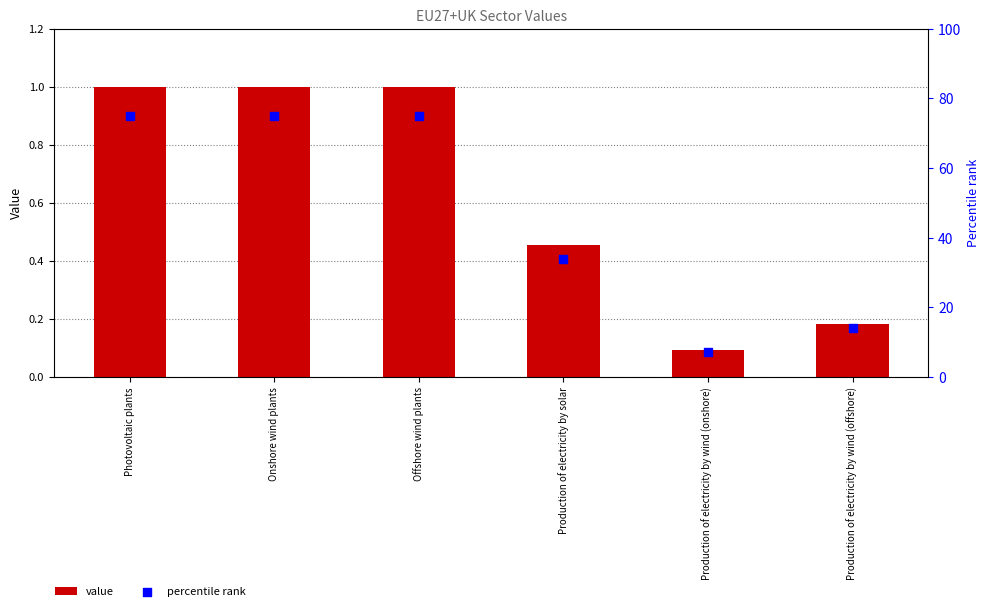

Which series has the largest Y range (max minus min)?

percentile rank